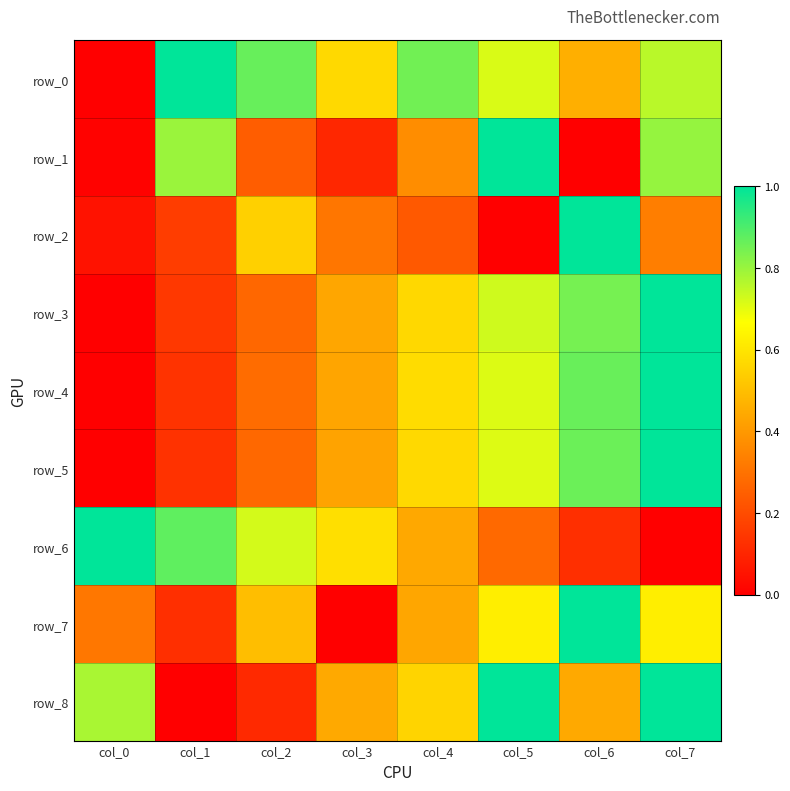

What is the maximum value shown in the chart?

1.0